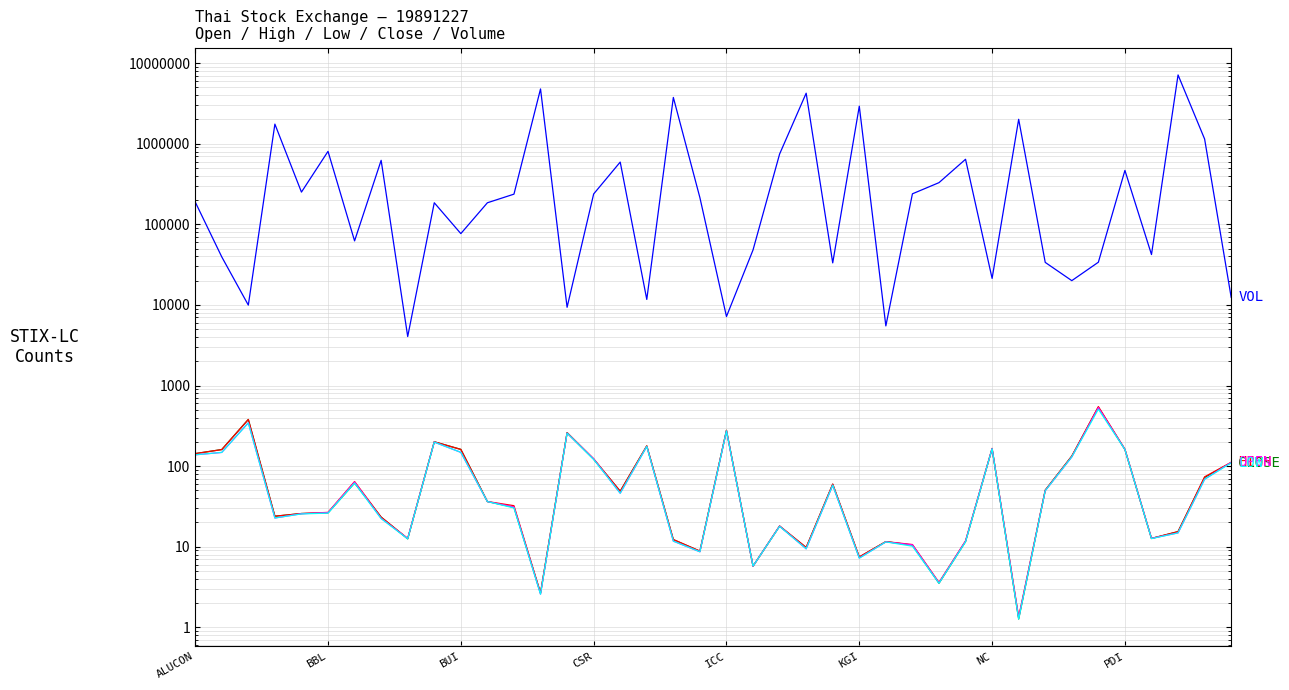

How many lines are shown in the chart?

5